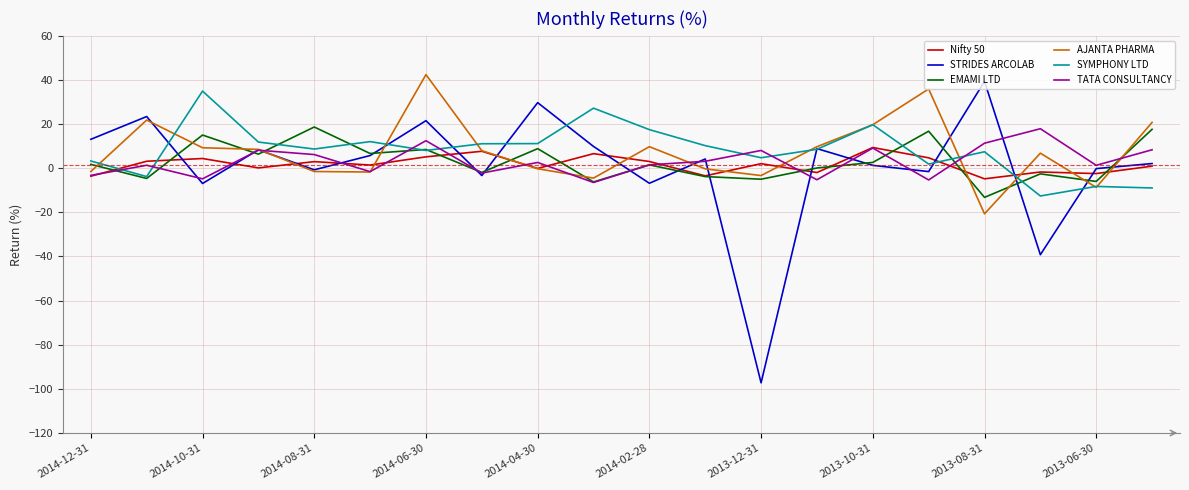

Which series has the largest range (max minus min)?

STRIDES ARCOLAB